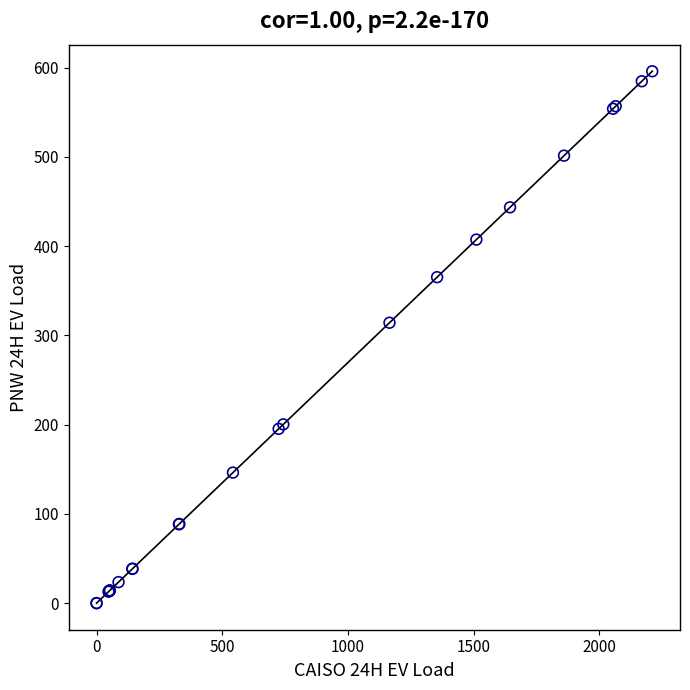

What Y value in the scatter plot is closest to 298?

314.2